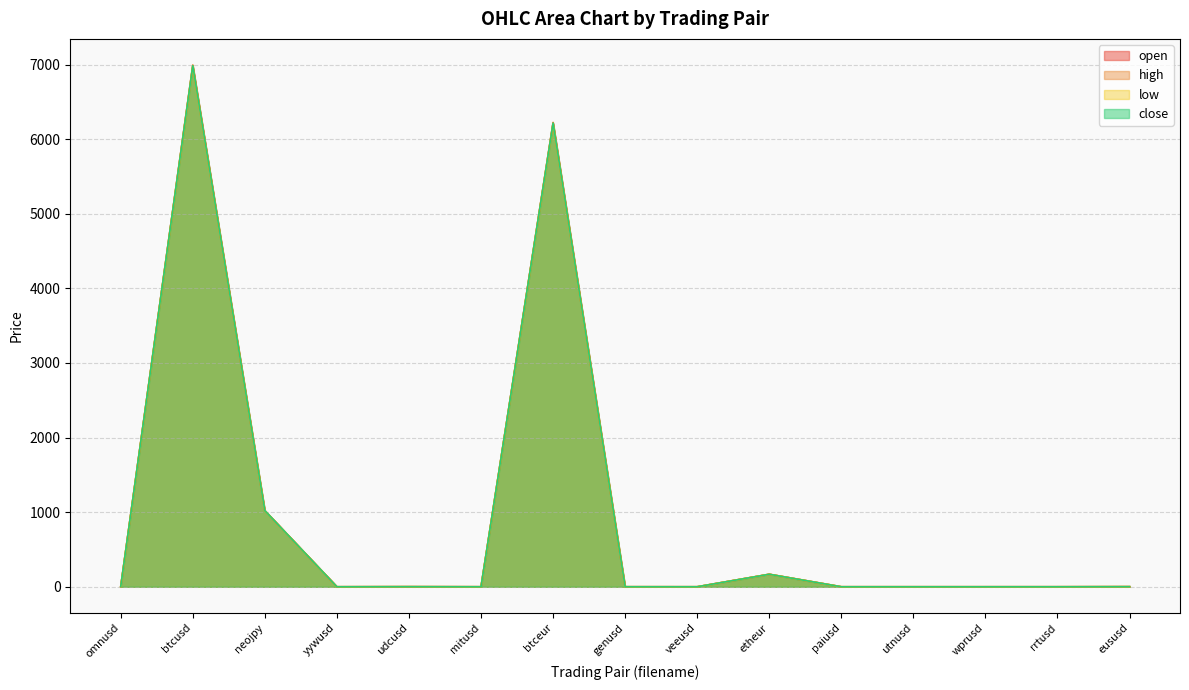

What is the difference between the maximum and minimum values in the open series?

6982.9